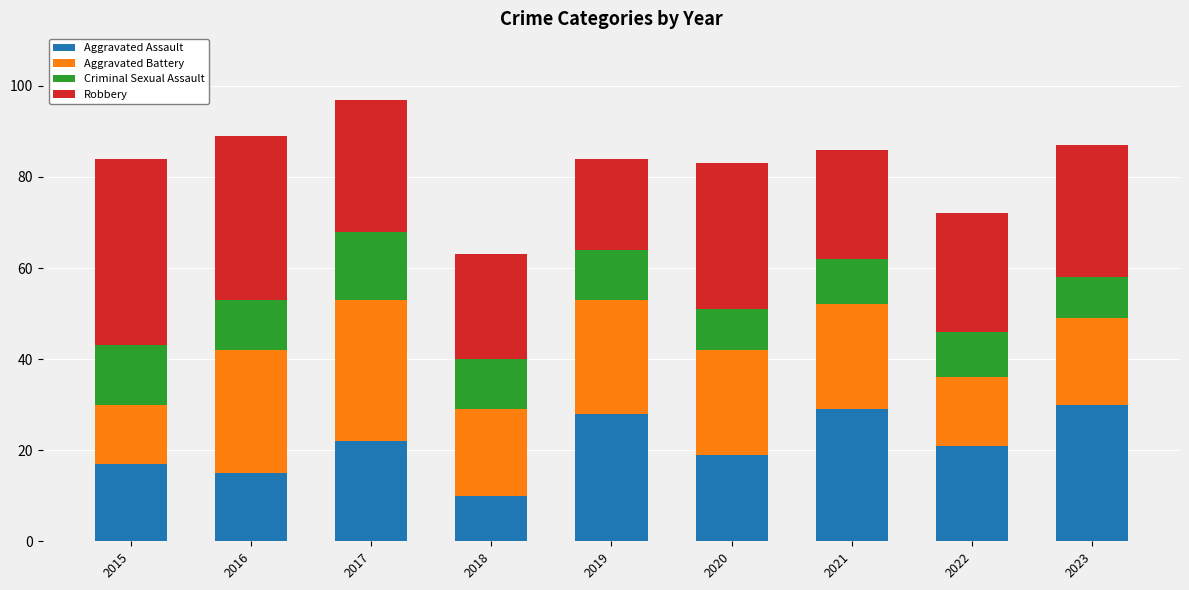

The Aggravated Assault series shows 19 at 2020. True or false?

True